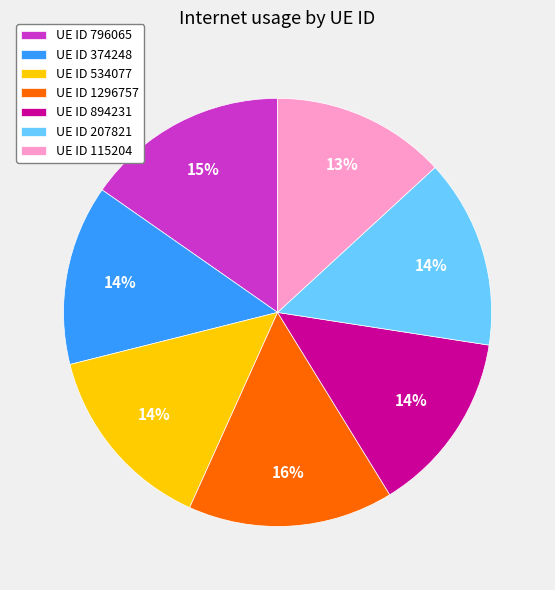

Which has a higher value, UE ID 207821 or UE ID 115204?

UE ID 207821